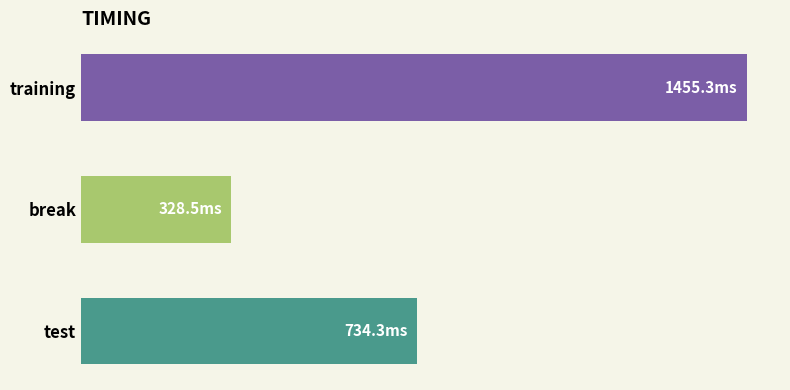

At which category does the chart reach its minimum across all series?

break